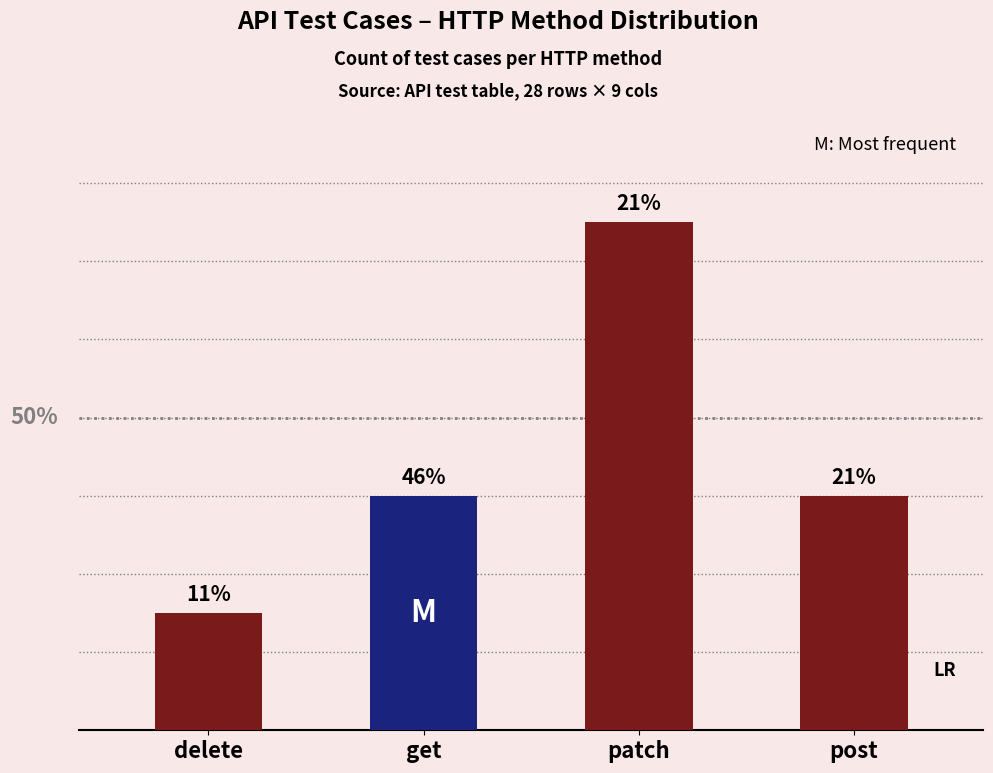

Are the bars horizontal?

No